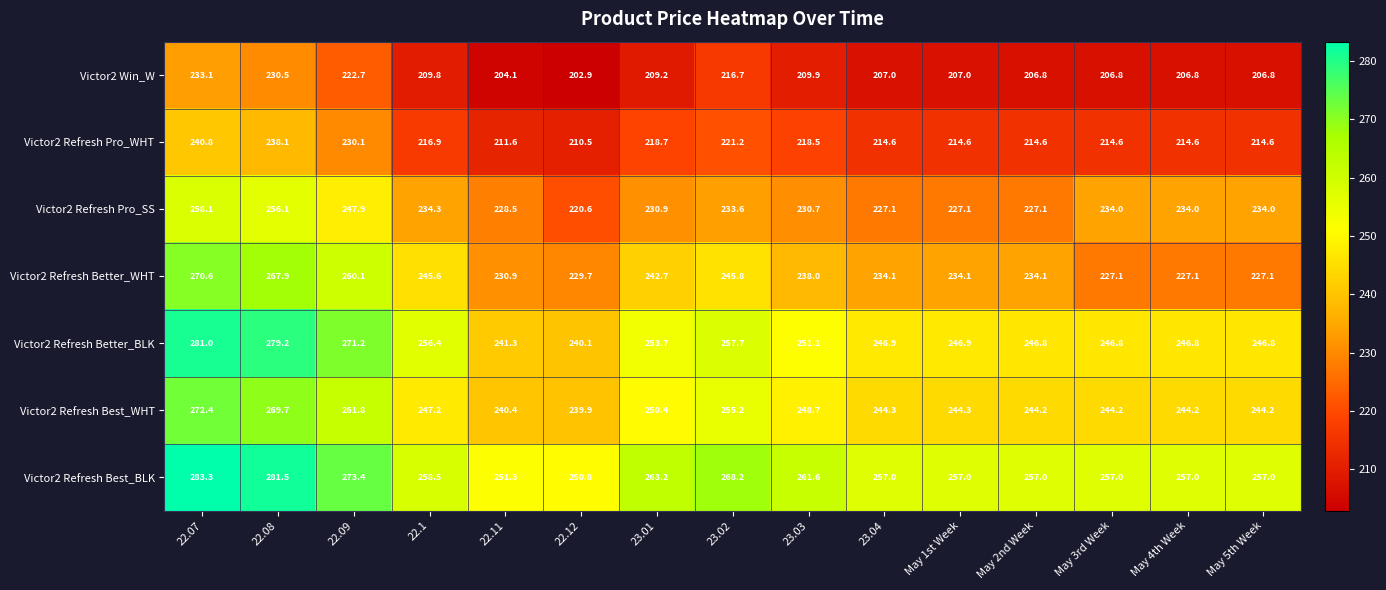

What is the sum of the Victor2 Refresh Better_WHT values at May 4th Week and 23.04?

461.2